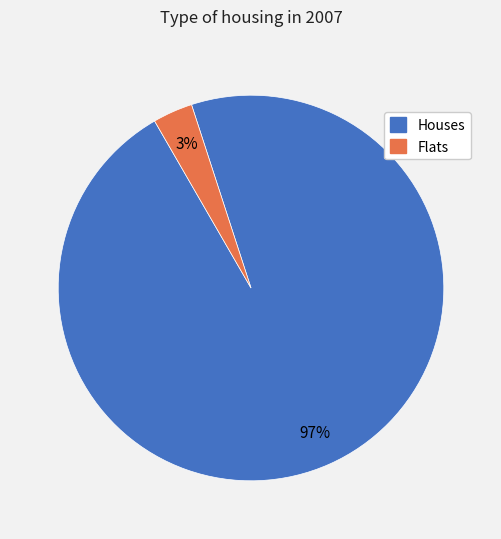

Does any single category account for the majority?

Yes